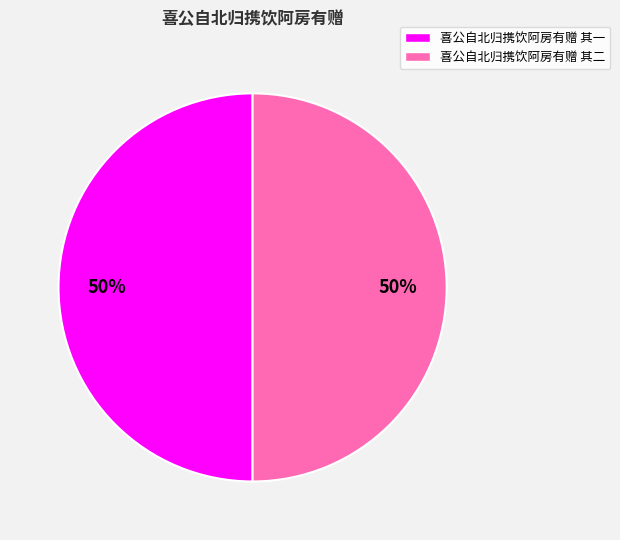

The 喜公自北归携饮阿房有赠 其二 slice represents 42% of the pie. True or false?

False